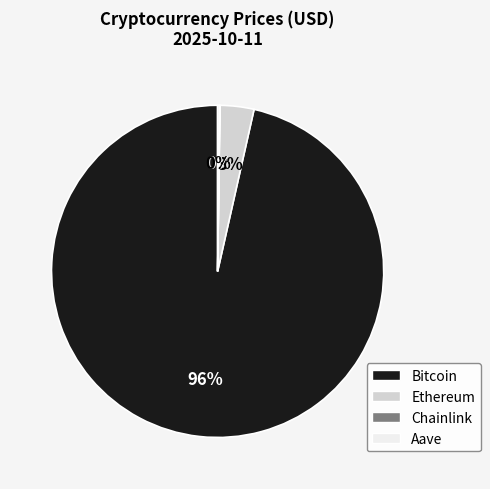

To the nearest percent, what is the average slice percentage?

25%